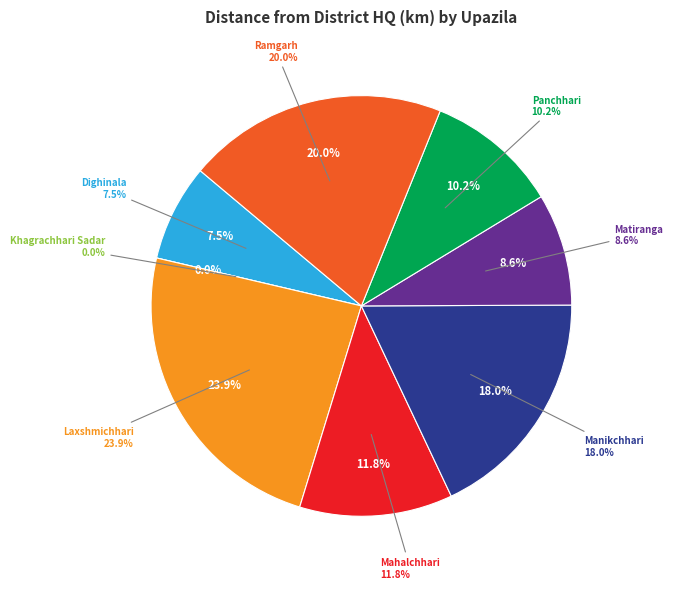

Is there a majority slice in this chart?

No